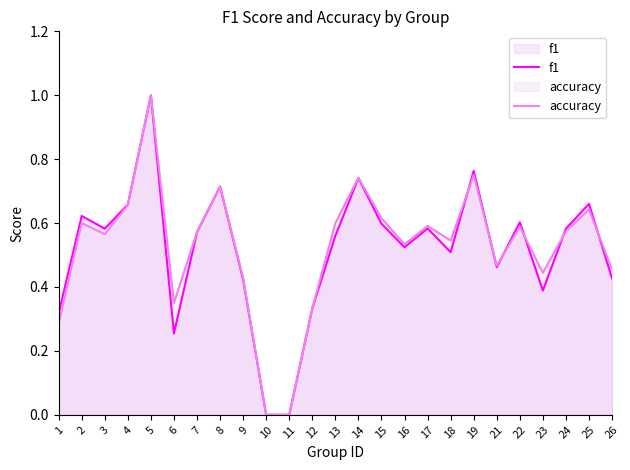

After their last crossing, which series has the higher values: f1 or accuracy?

accuracy